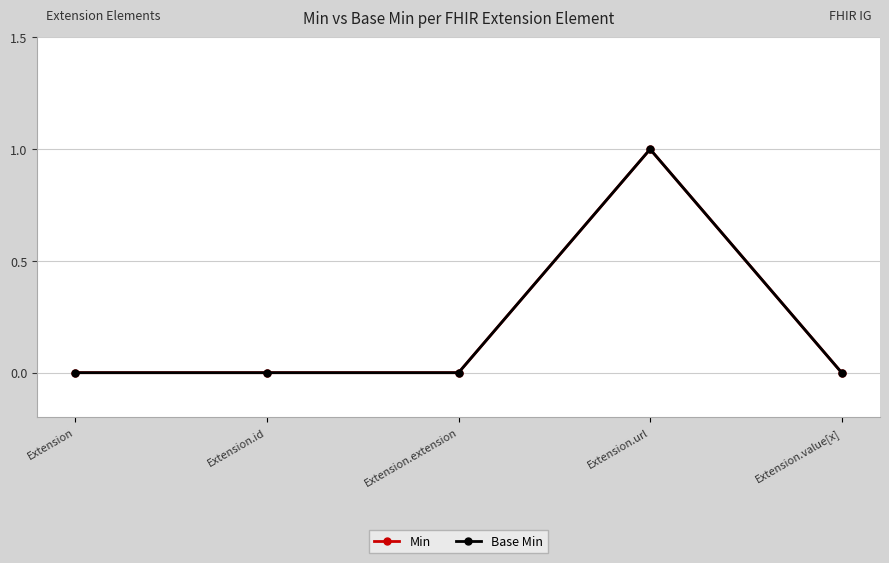

What position from the left is Extension.url?

4